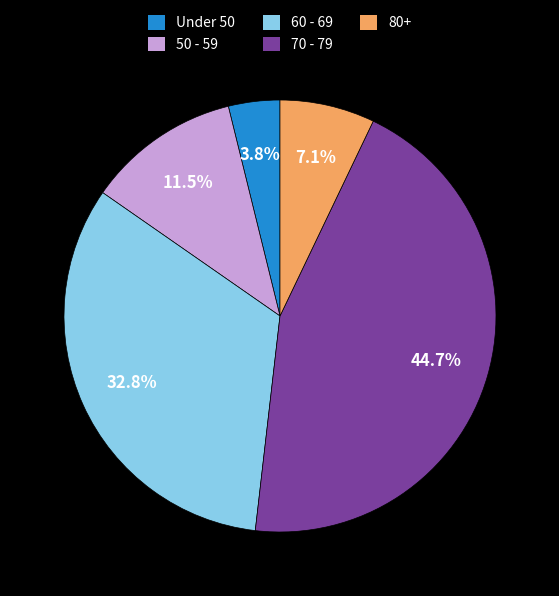

How many slices are in this pie chart?

5